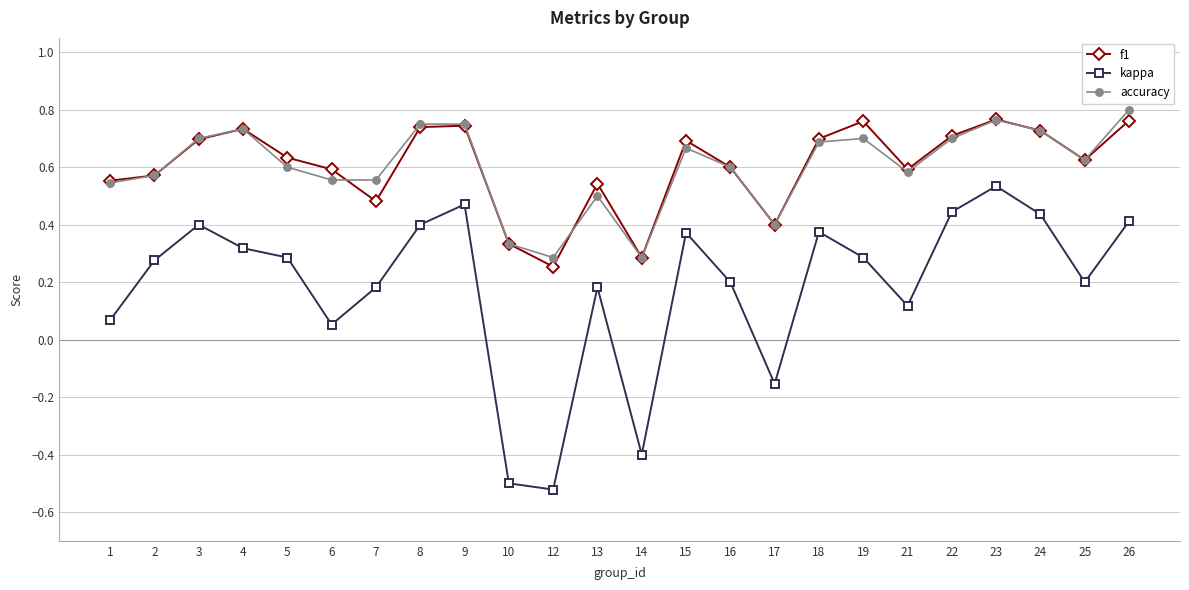

Which series has the widest spread of values?

kappa